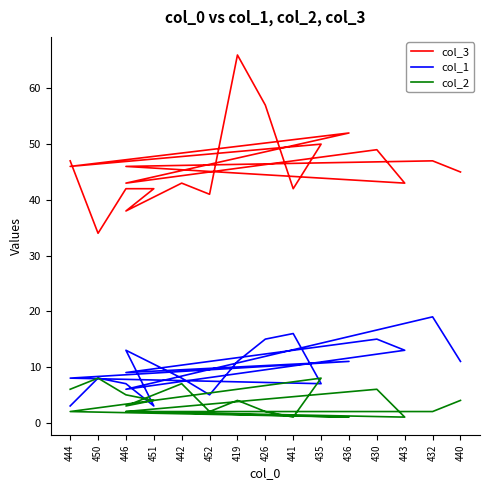

At which category does col_1 reach its first local valley?

451